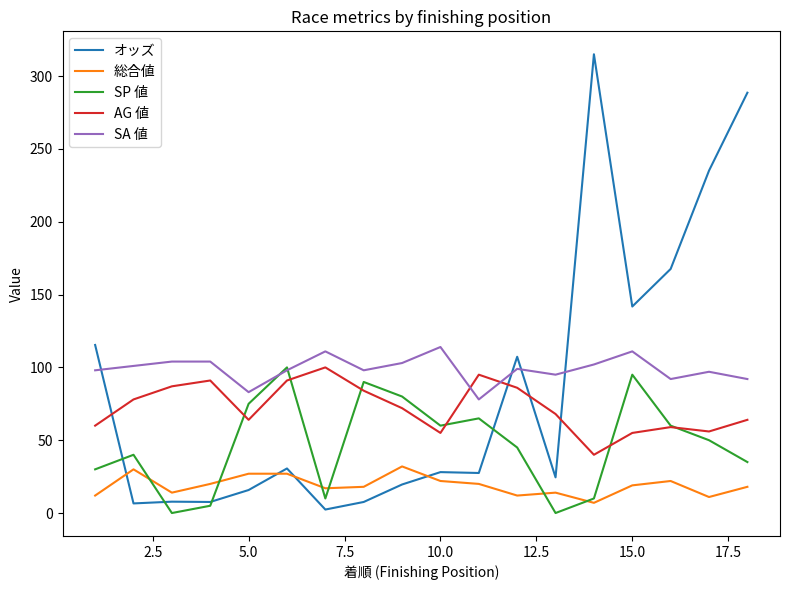

How many times do AG 値 and SA 値 cross each other?

2